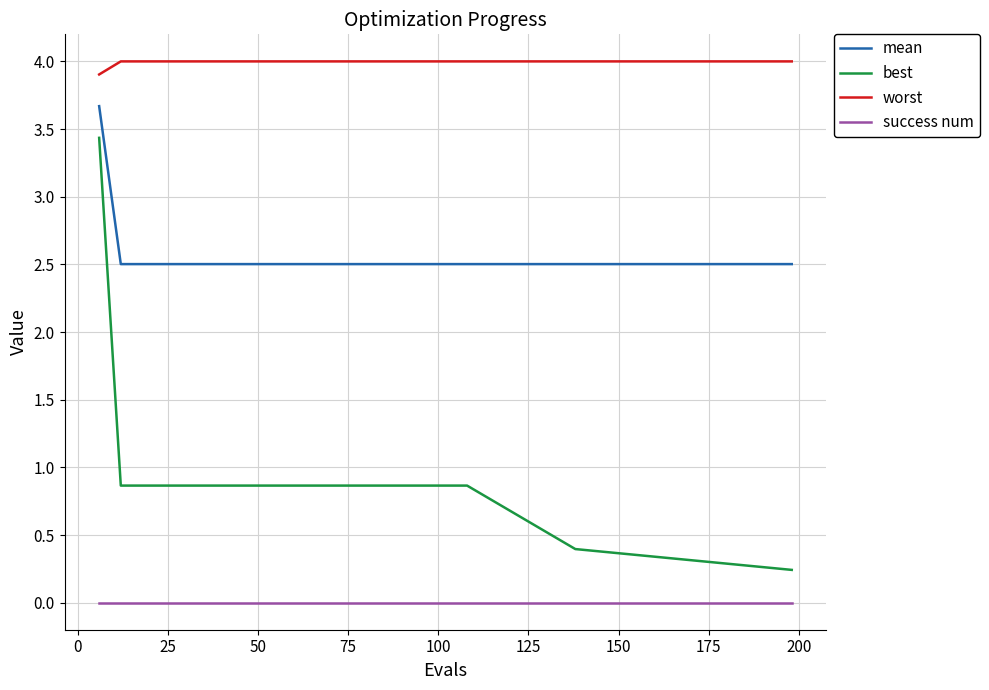

True or false: mean and success num cross at least once.

False